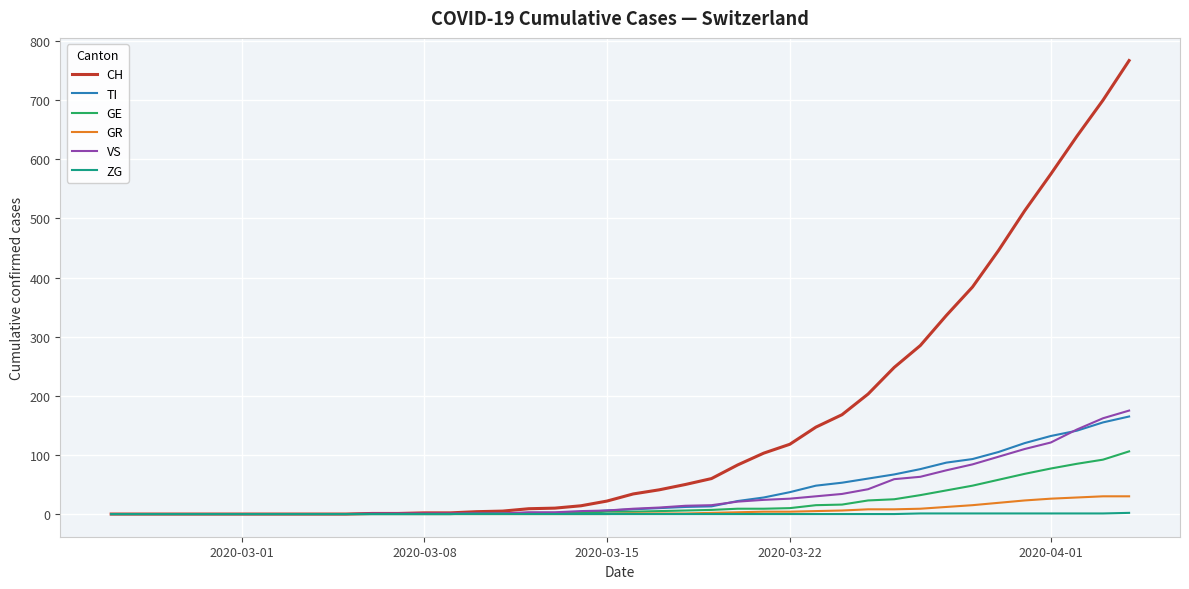

Which series has the largest total across all categories?

CH